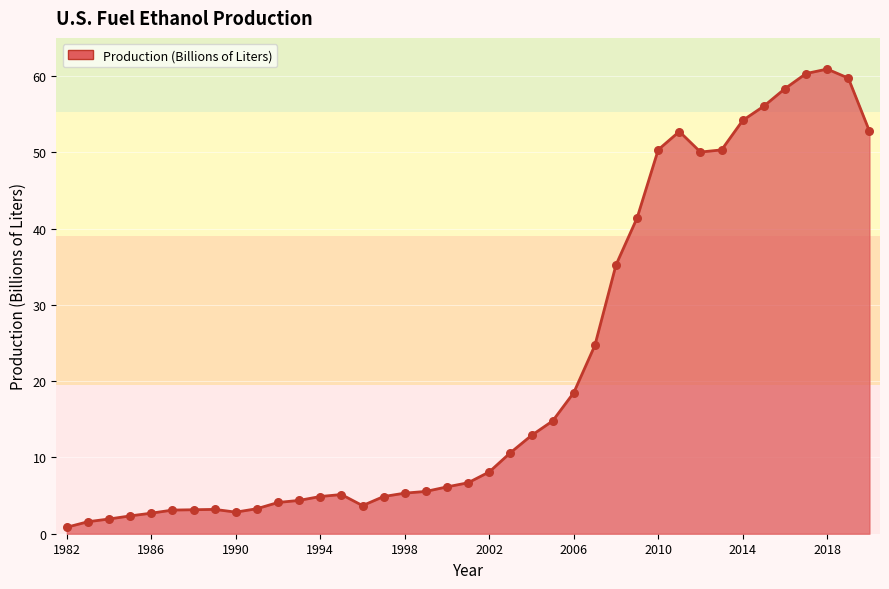

What is the difference between the maximum and minimum values?

60.1